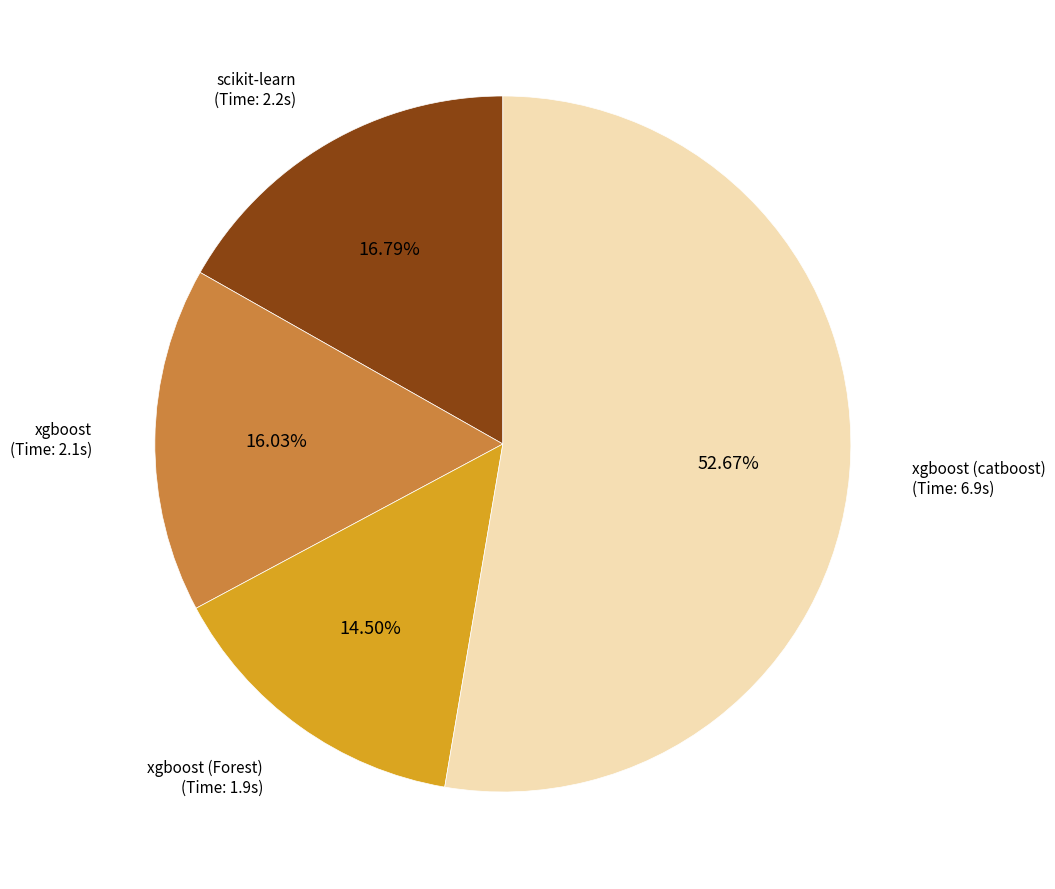

Which category has the biggest portion of the pie?

xgboost (catboost)